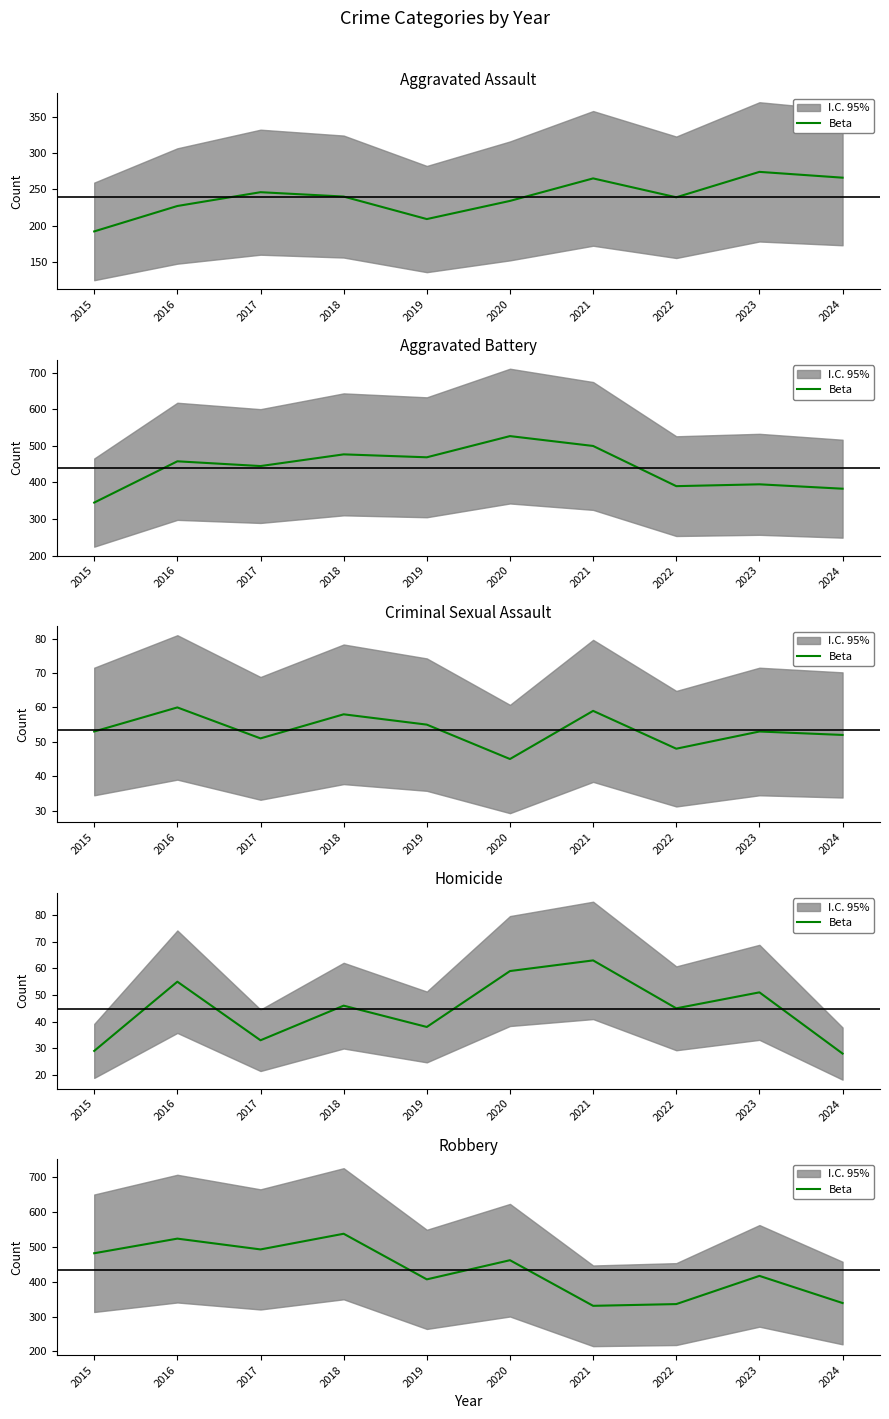

Between 2023 and 2020, which is larger?

2020